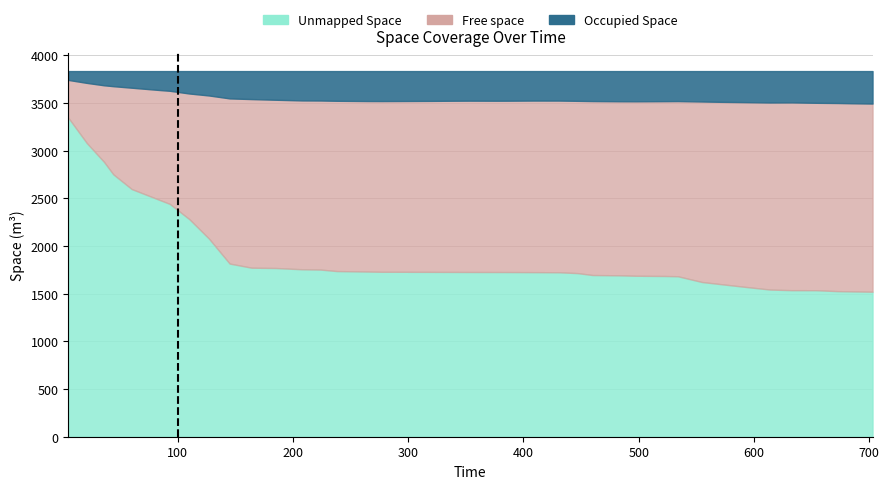

How many groups of bars are there?

40